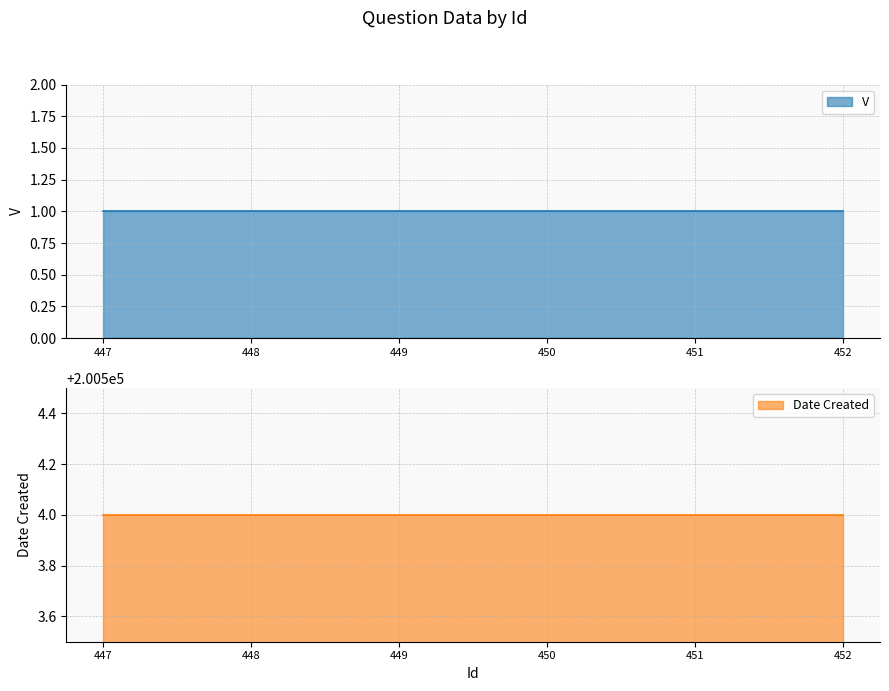

Reading left to right, transcribe all the data shown in this chart.

V: 447=1	448=1	449=1	450=1	451=1	452=1
Date Created: 447=200504	448=200504	449=200504	450=200504	451=200504	452=200504